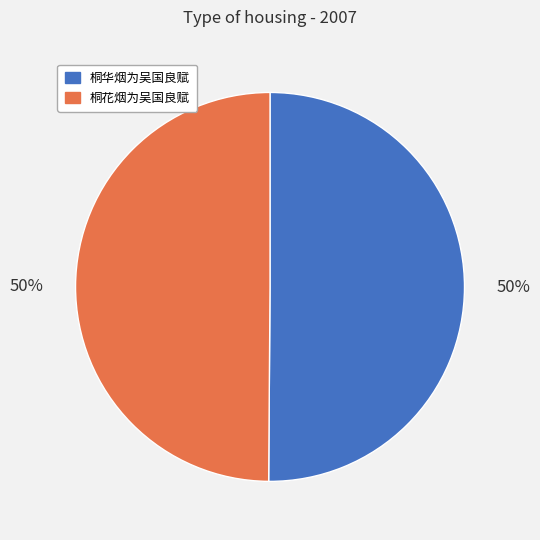

True or false: 桐华烟为吴国良赋 accounts for 56% of the total.

False